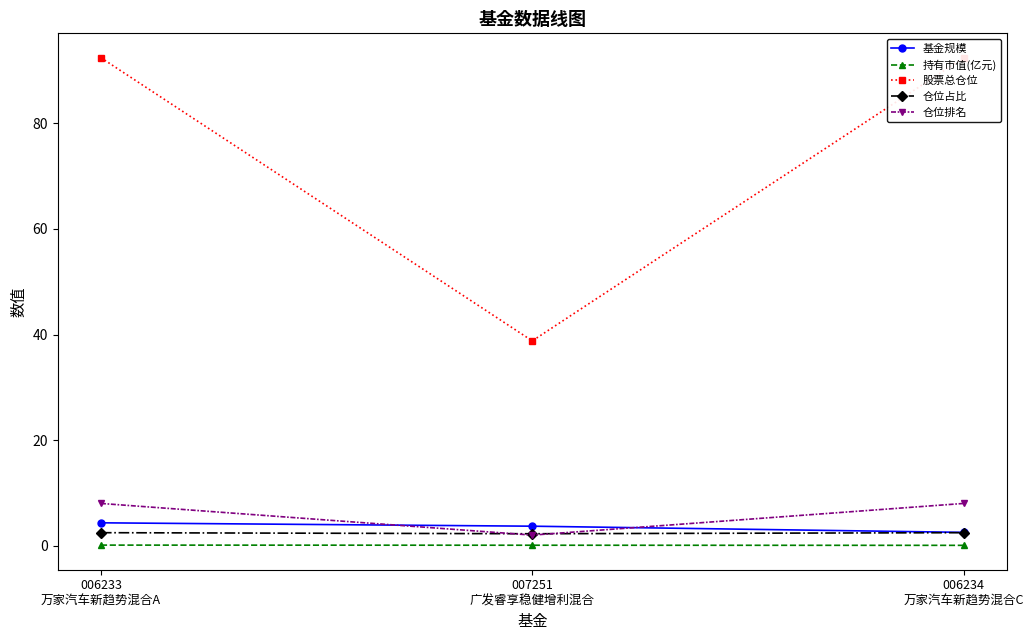

Reading right to left, extract all data points from this chart.

基金规模: 006234
万家汽车新趋势混合C=2.5	007251
广发睿享稳健增利混合=3.7	006233
万家汽车新趋势混合A=4.3
持有市值(亿元): 006234
万家汽车新趋势混合C=0.1	007251
广发睿享稳健增利混合=0.1	006233
万家汽车新趋势混合A=0.1
股票总仓位: 006234
万家汽车新趋势混合C=92.5	007251
广发睿享稳健增利混合=38.8	006233
万家汽车新趋势混合A=92.5
仓位占比: 006234
万家汽车新趋势混合C=2.5	007251
广发睿享稳健增利混合=2.3	006233
万家汽车新趋势混合A=2.5
仓位排名: 006234
万家汽车新趋势混合C=8.0	007251
广发睿享稳健增利混合=2.0	006233
万家汽车新趋势混合A=8.0